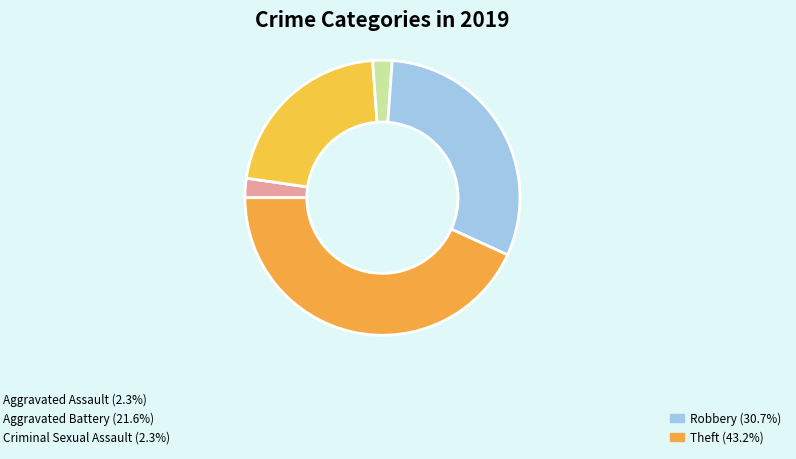

Count the number of slices in the pie.

5